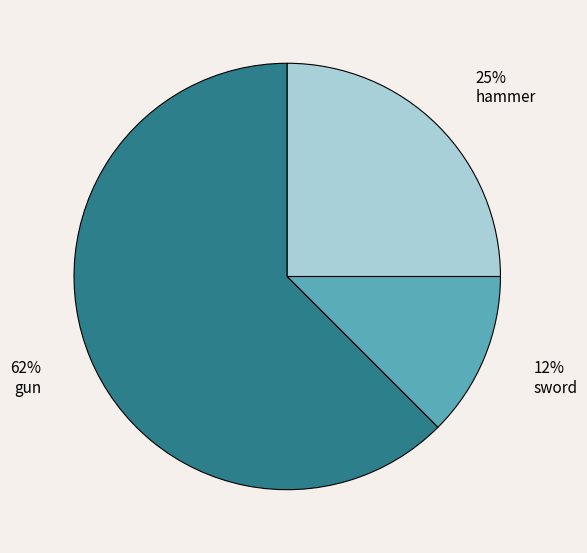

Rank the categories by value from highest to lowest.

gun, hammer, sword